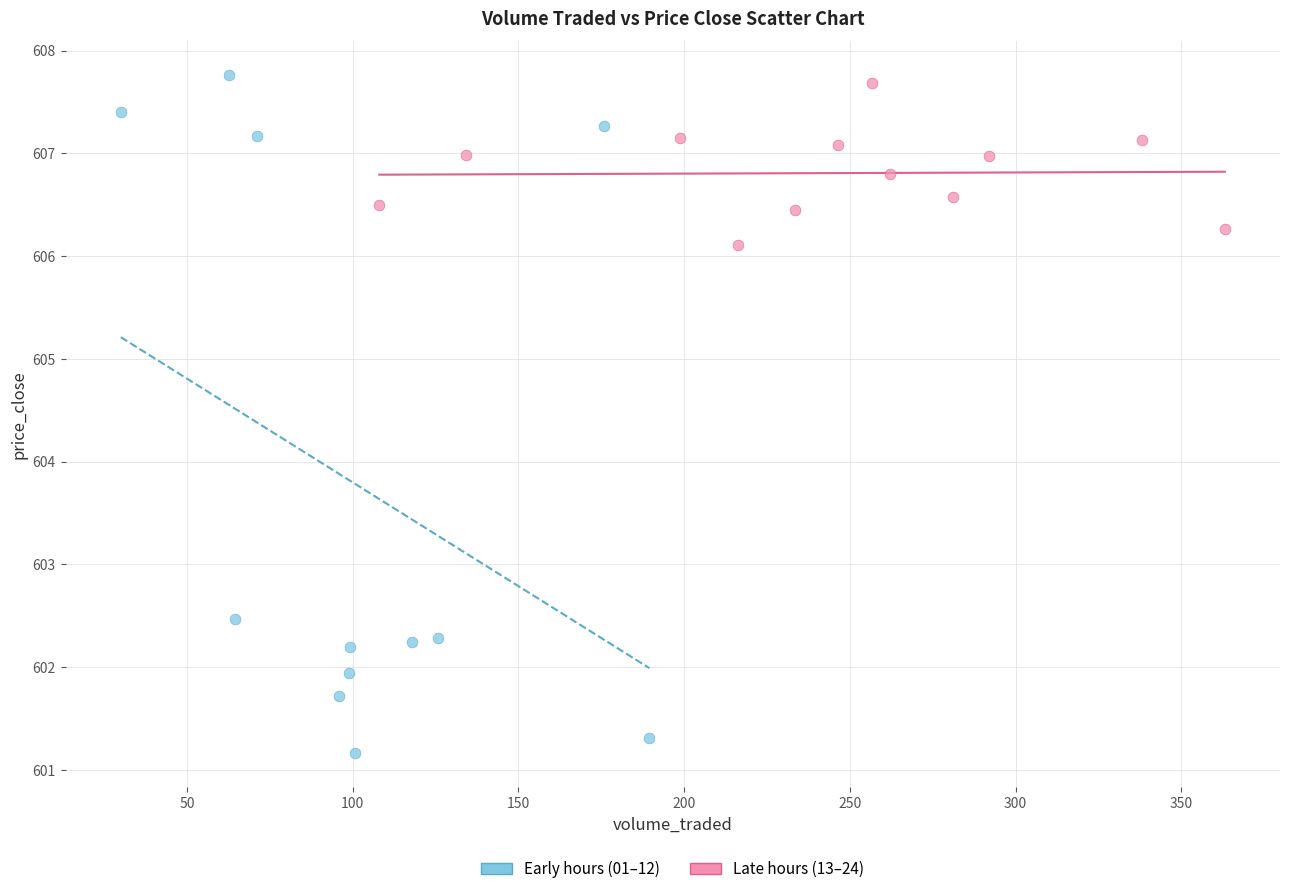

Which series has the widest spread of Y values?

Early hours (01–12)